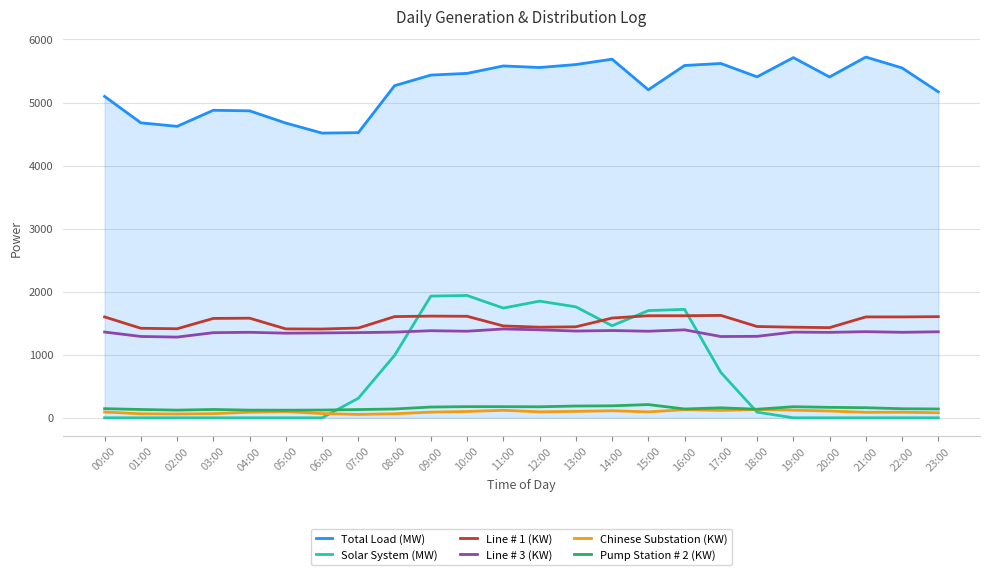

Is the value of Total Load (MW) at 05:00 greater than the value of Pump Station # 2 (KW) at 20:00?

Yes